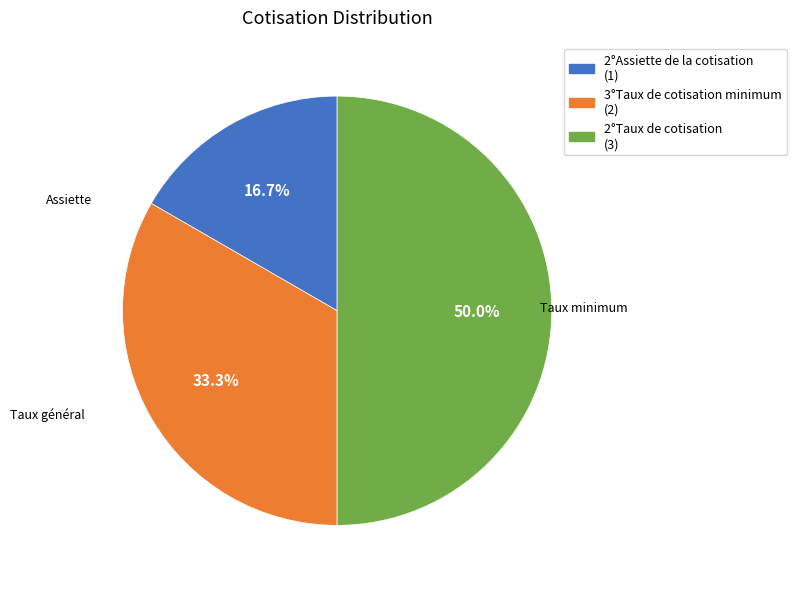

What is the smallest slice in the pie chart?

2°Assiette de la cotisation